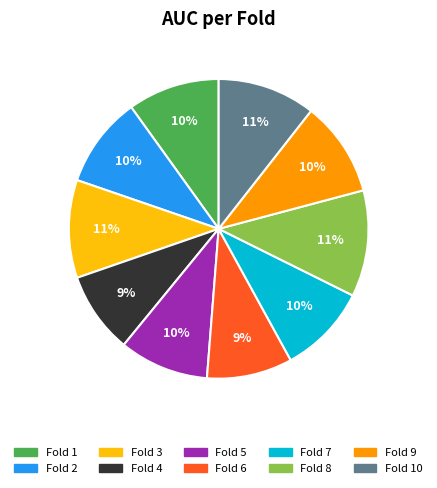

To the nearest percent, what is the average slice percentage?

10%